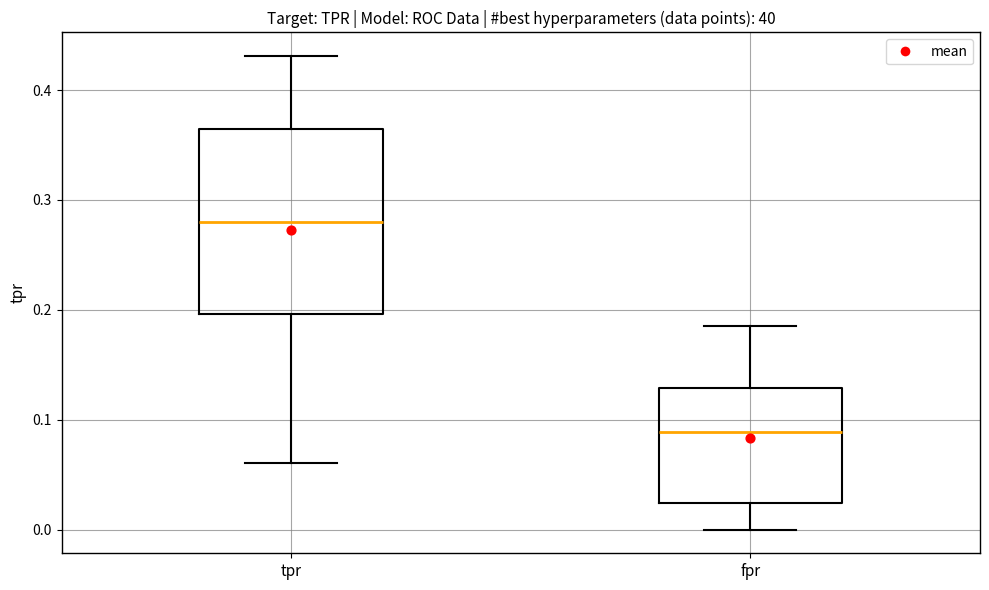

Which box is the tallest, from its lower edge to its upper edge?

tpr